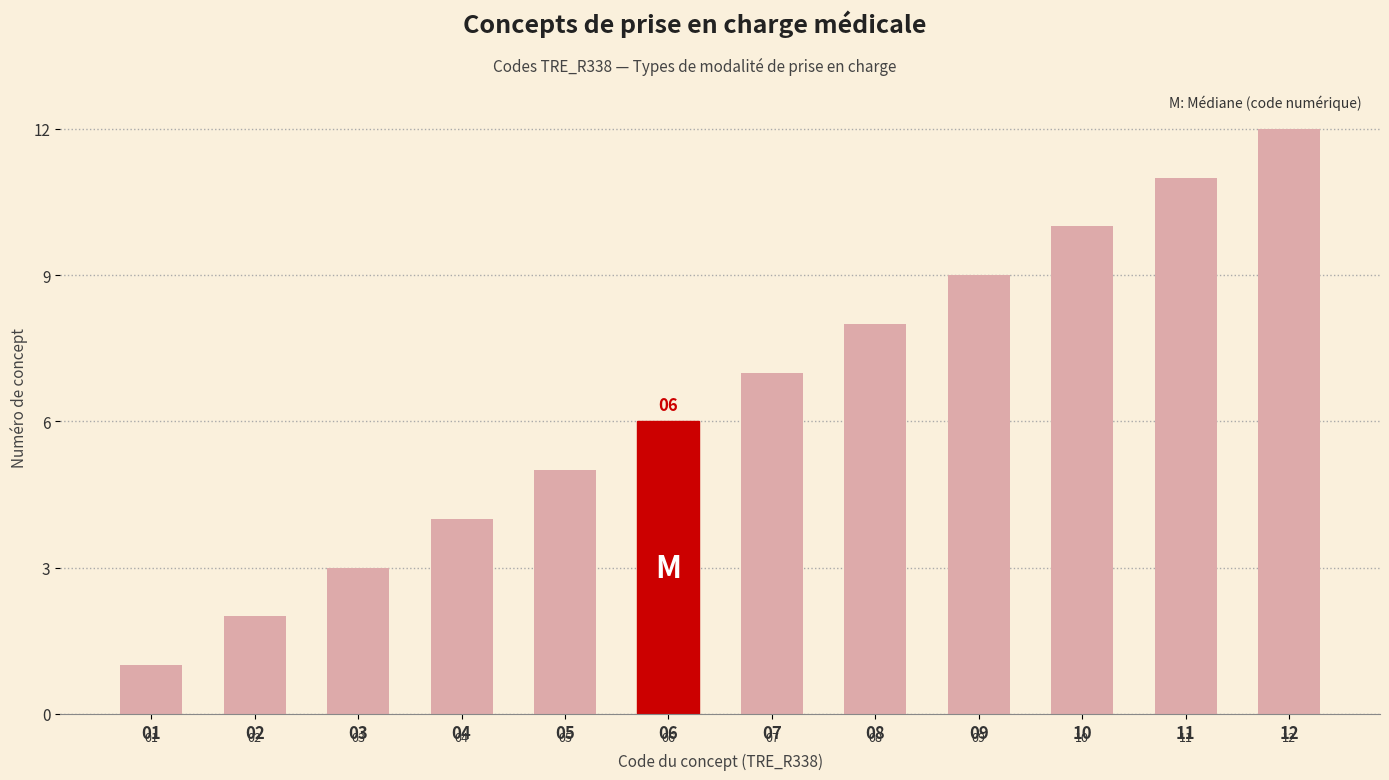

Reading left to right, transcribe all the data shown in this chart.

01=1	02=2	03=3	04=4	05=5	06=6	07=7	08=8	09=9	10=10	11=11	12=12